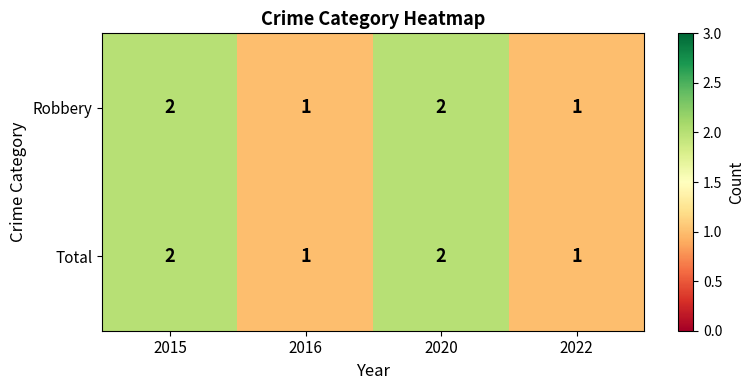

Is the value of Robbery at 2022 greater than the value of Total at 2020?

No